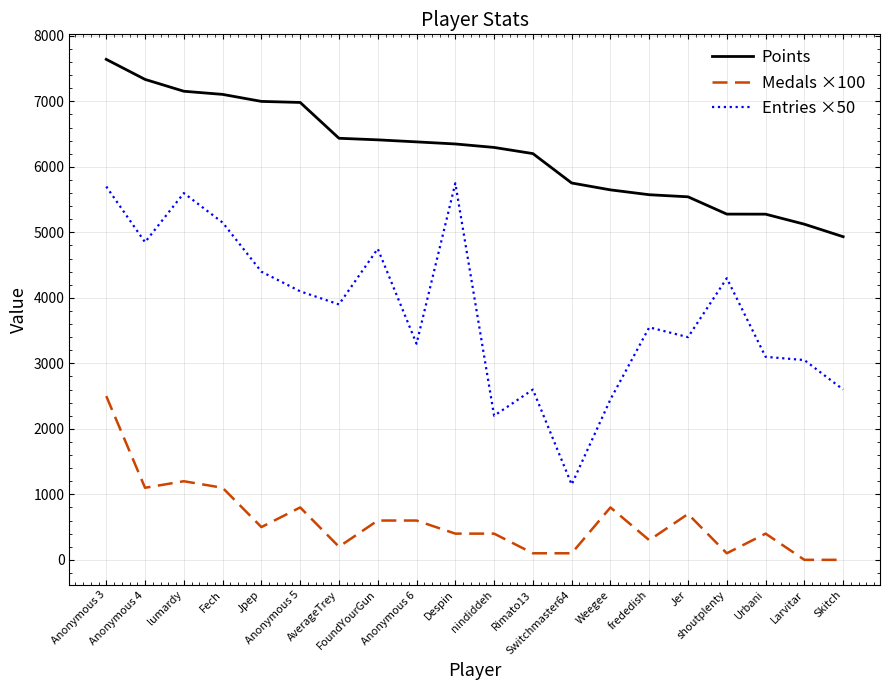

True or false: Medals ×100 and Points cross at least once.

False